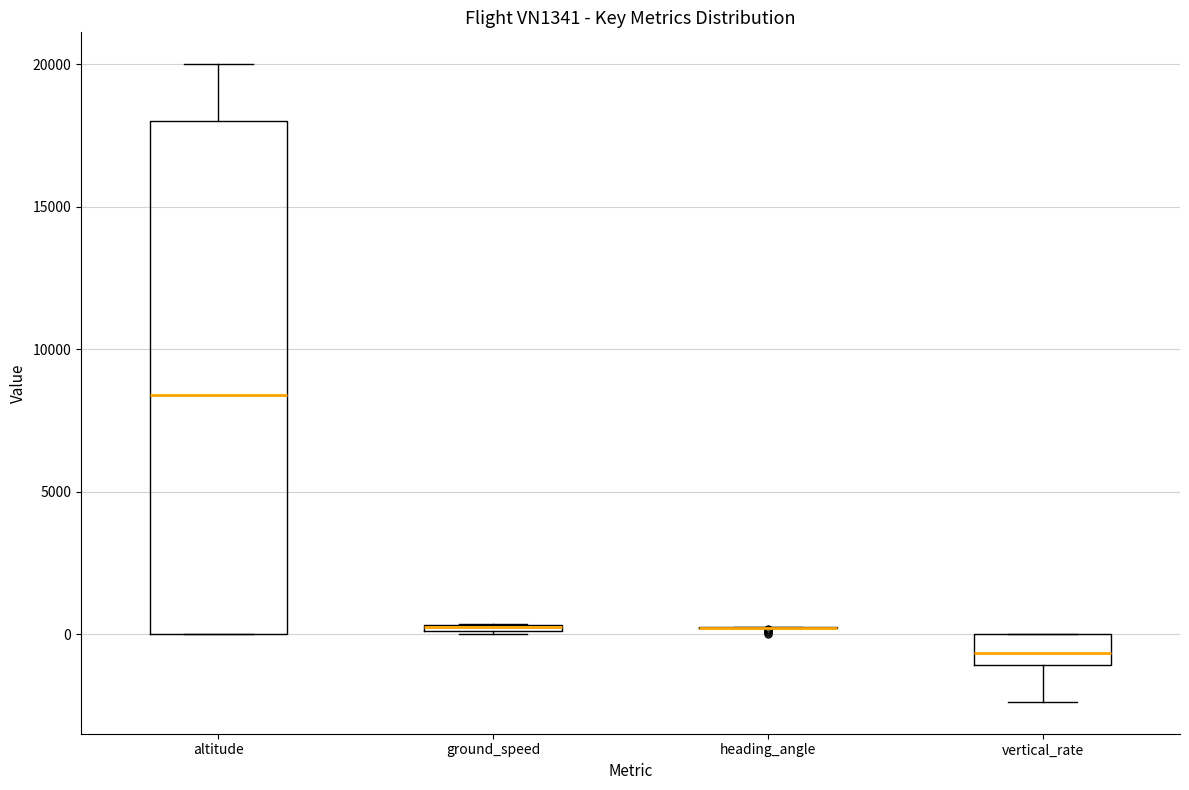

Where is the lower edge of the box for altitude on the y-axis? The values are not printed on the chart, so give them approximately, as read against the axis.

0